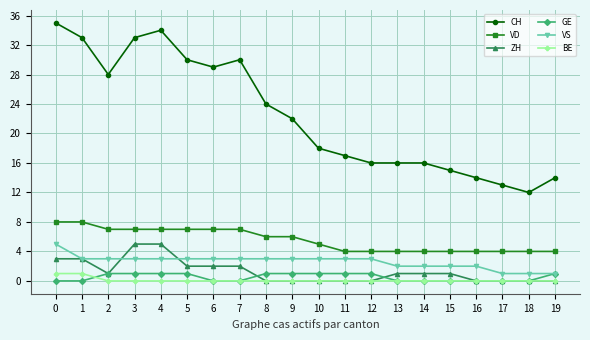

How many series are shown in this chart?

6